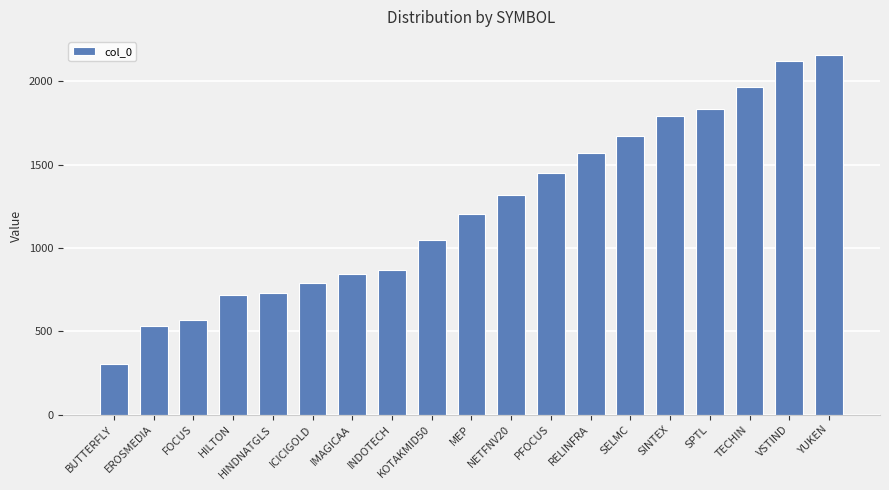

What is the maximum value shown in the chart?

2158